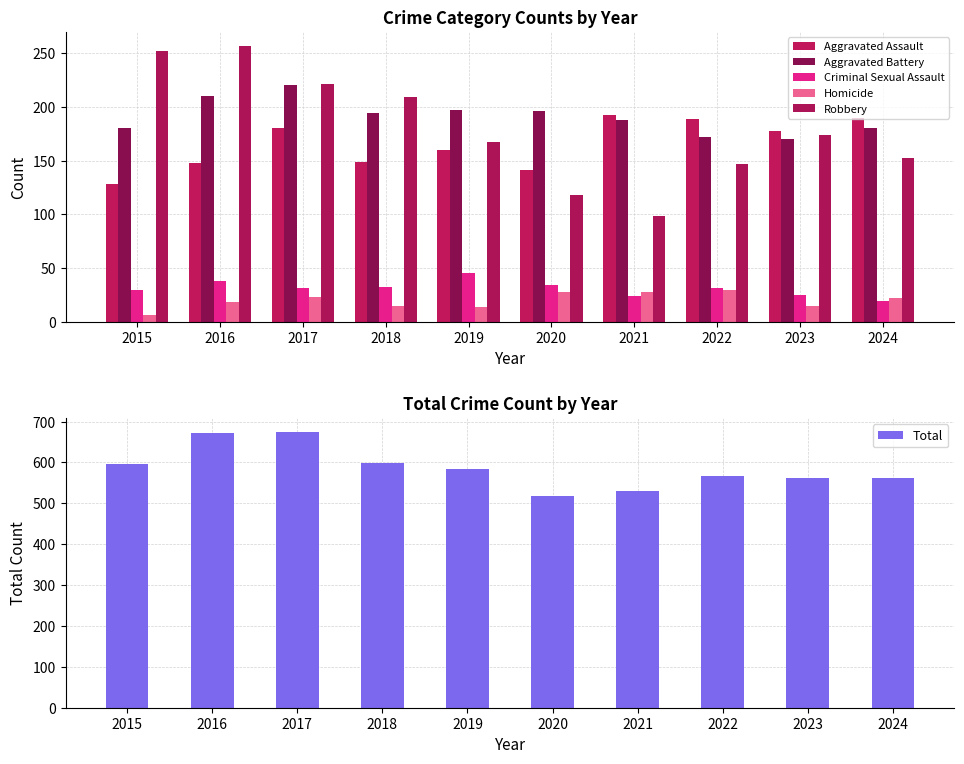

At which category is the sum across all series the highest?

2017